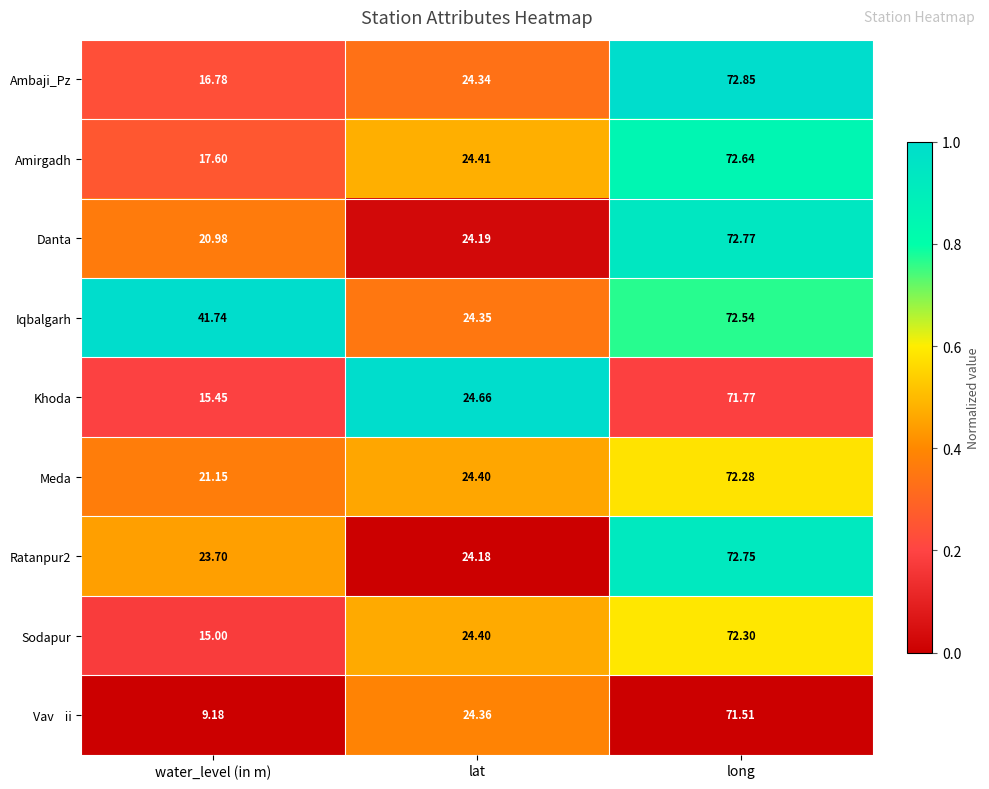

At which label does Amirgadh reach its peak?

long